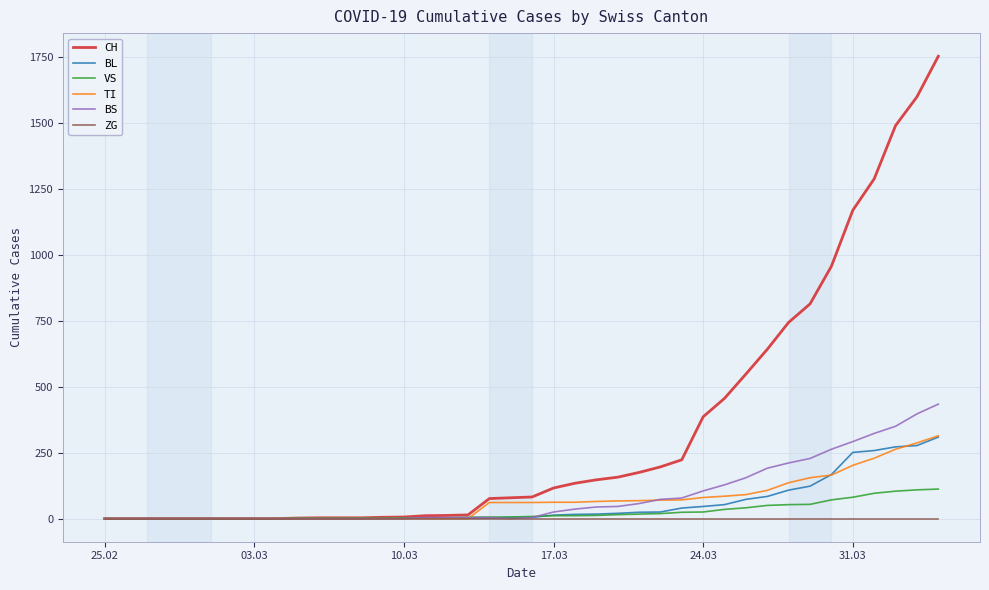

What is the maximum value for BS?

434